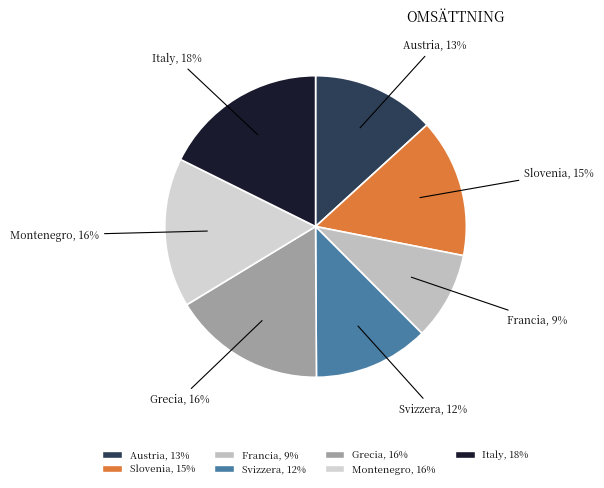

Is it true that Italy is 18% of the pie?

True